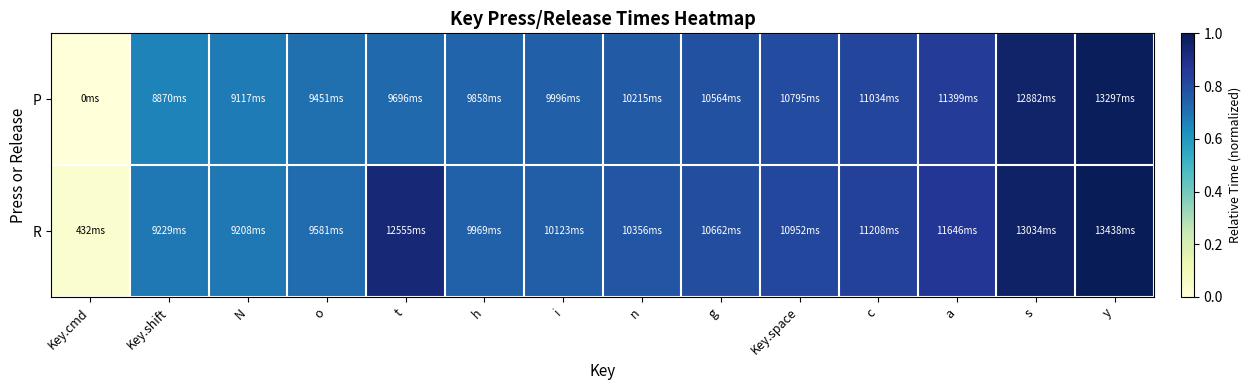

At Key.space, list the series in order from largest to smallest.

R, P